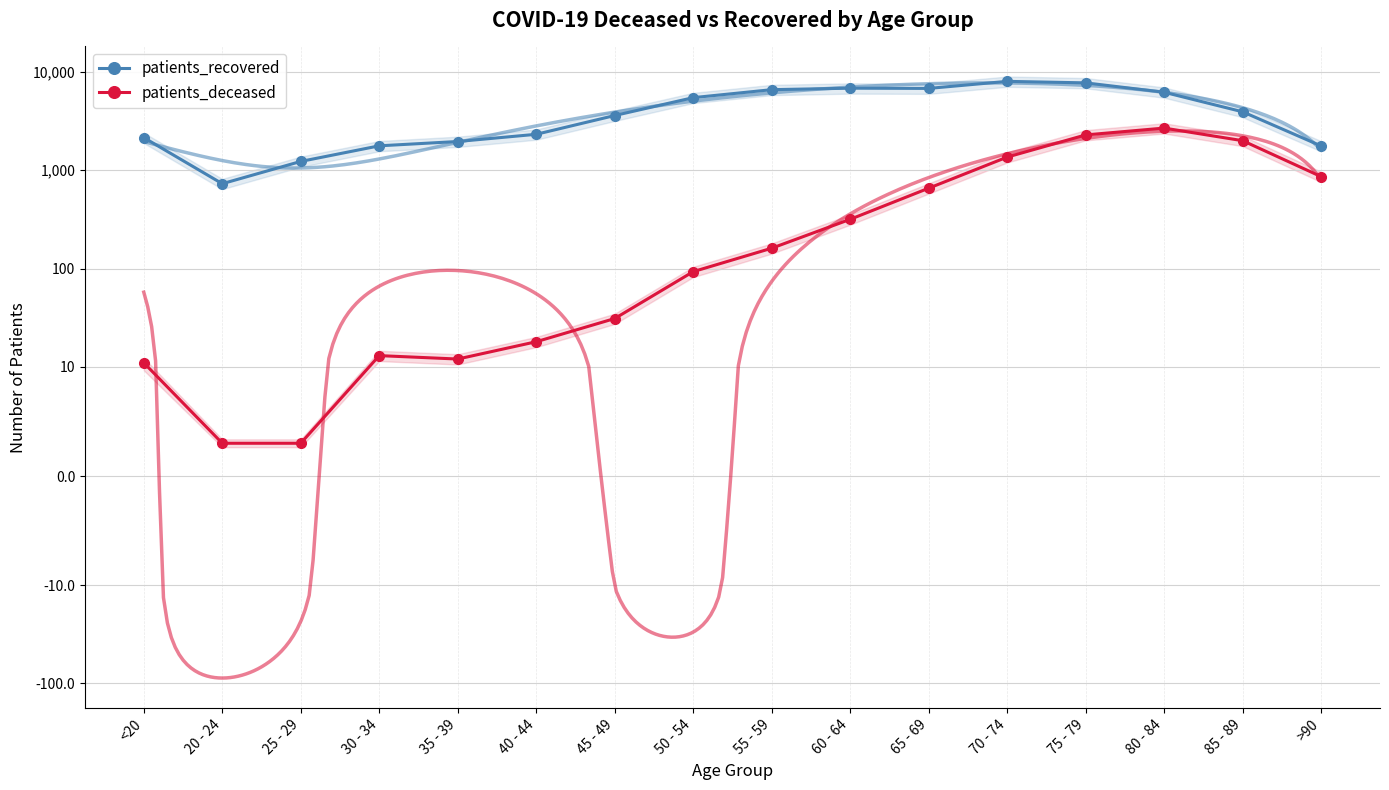

What value does the patients_deceased series have at <20?

11